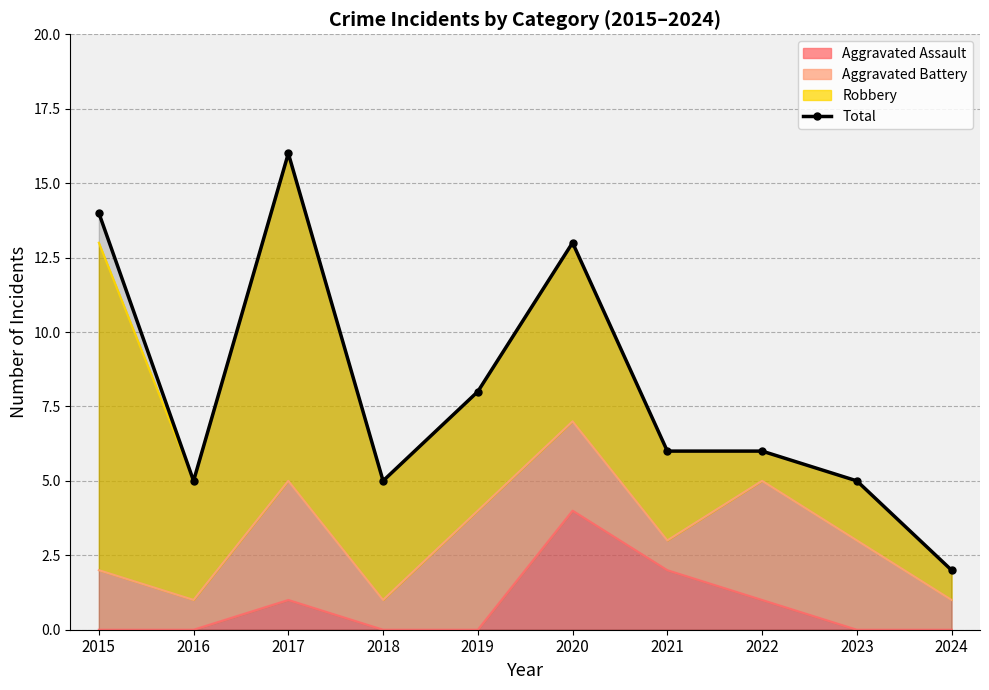

What is the difference between the second highest and minimum values?

12